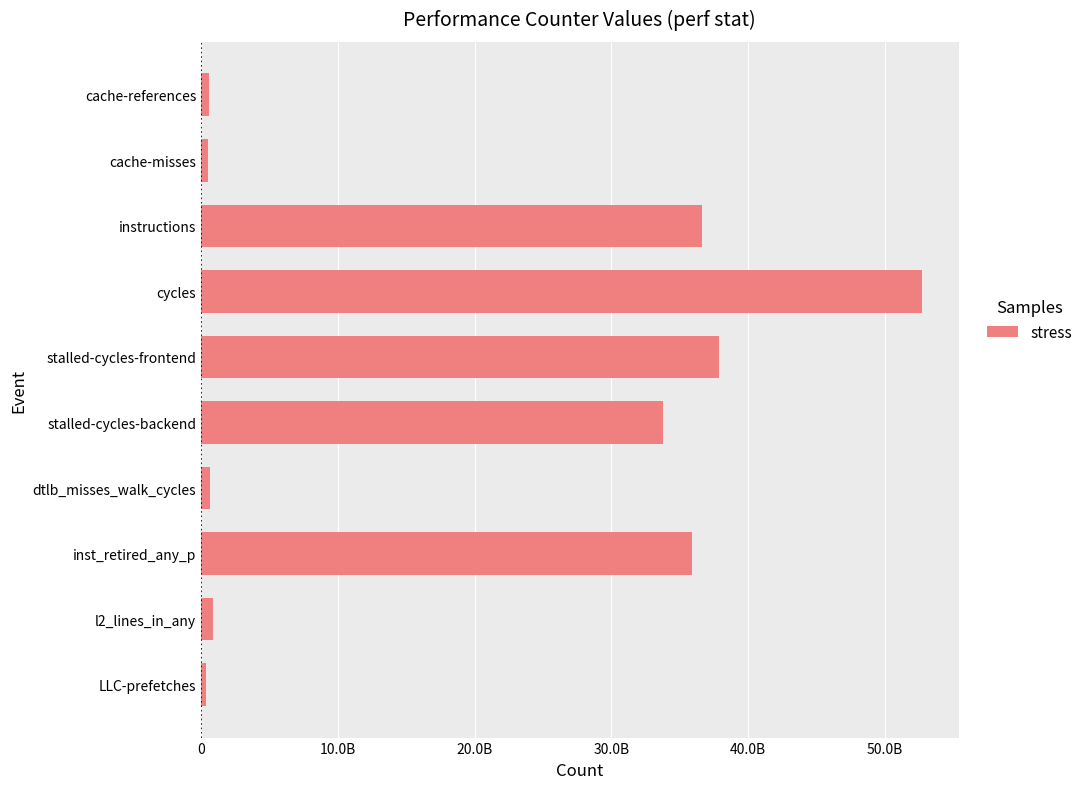

Are the bars horizontal?

Yes